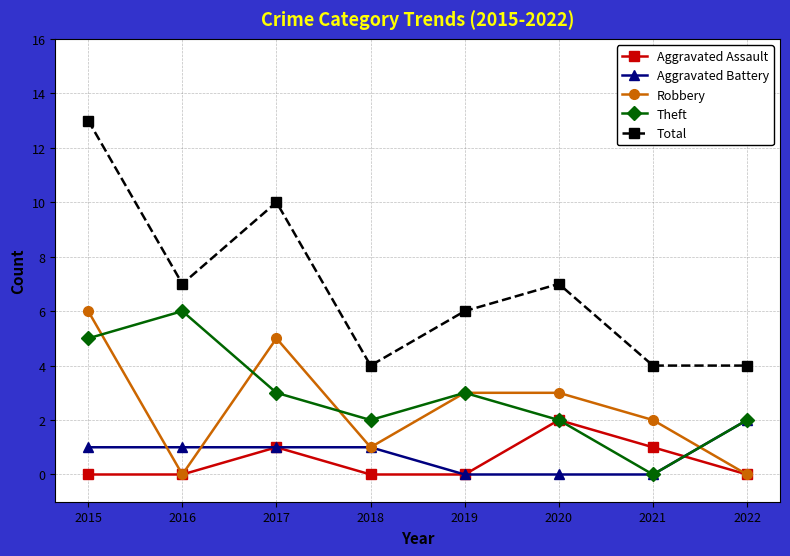

What is the value of the Robbery point at the 6th from the left?

3